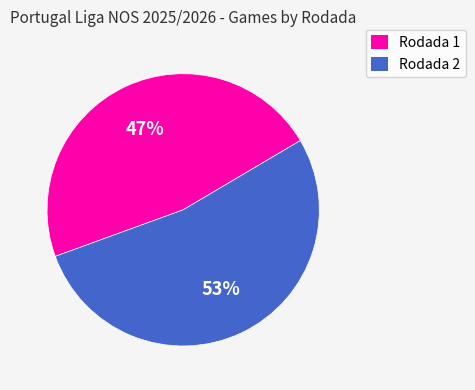

What is the largest slice in the pie chart?

Rodada 2